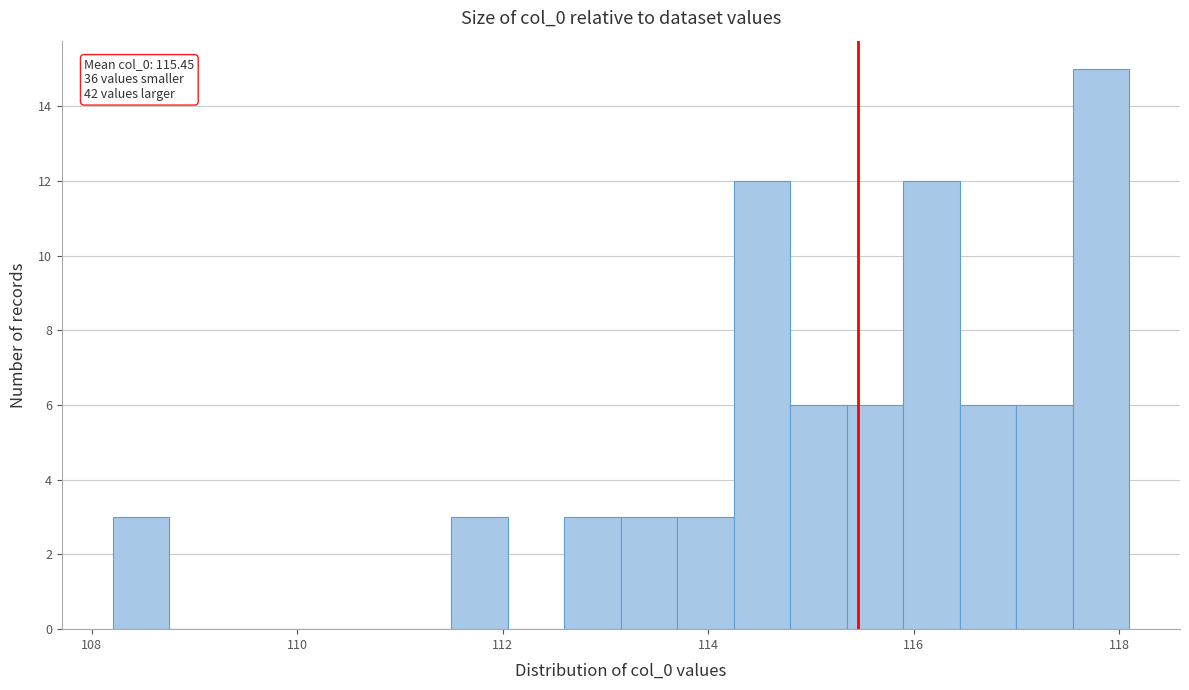

Read against the x-axis, roughly where is the centre of the tallest bar?

117.8